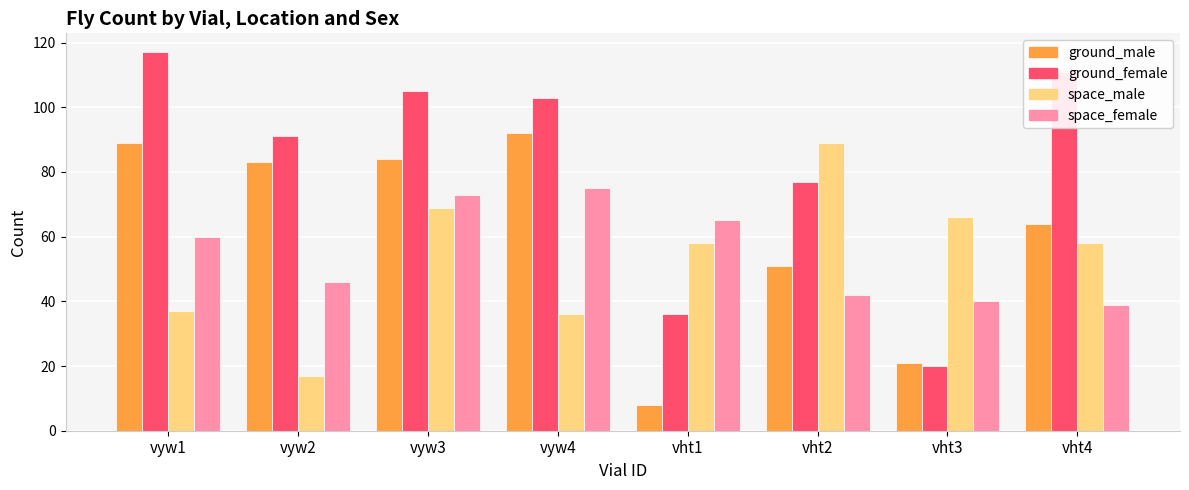

Rank the series at vht2 from highest to lowest value.

space_male, ground_female, ground_male, space_female